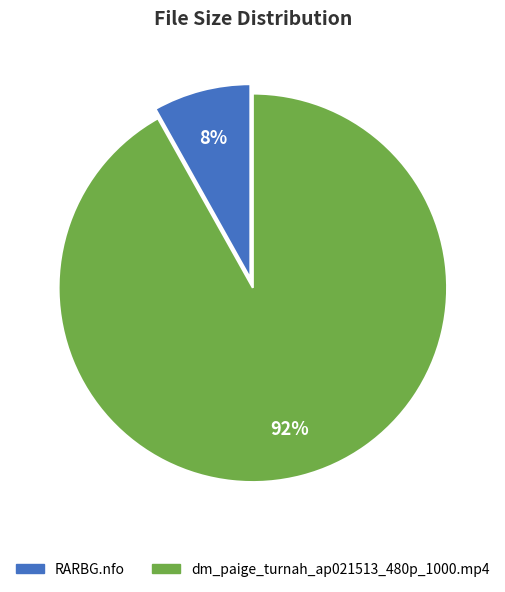

To the nearest percent, what is the average slice percentage?

50%